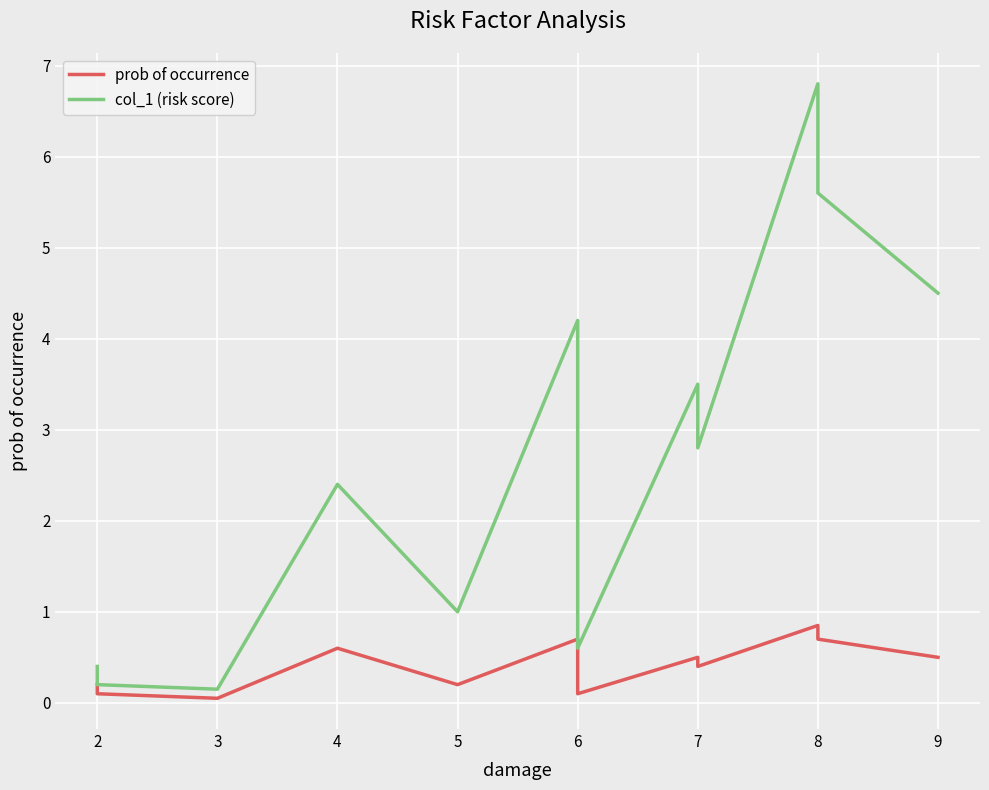

List the series in order of their overall mean, lowest first.

prob of occurrence, col_1 (risk score)